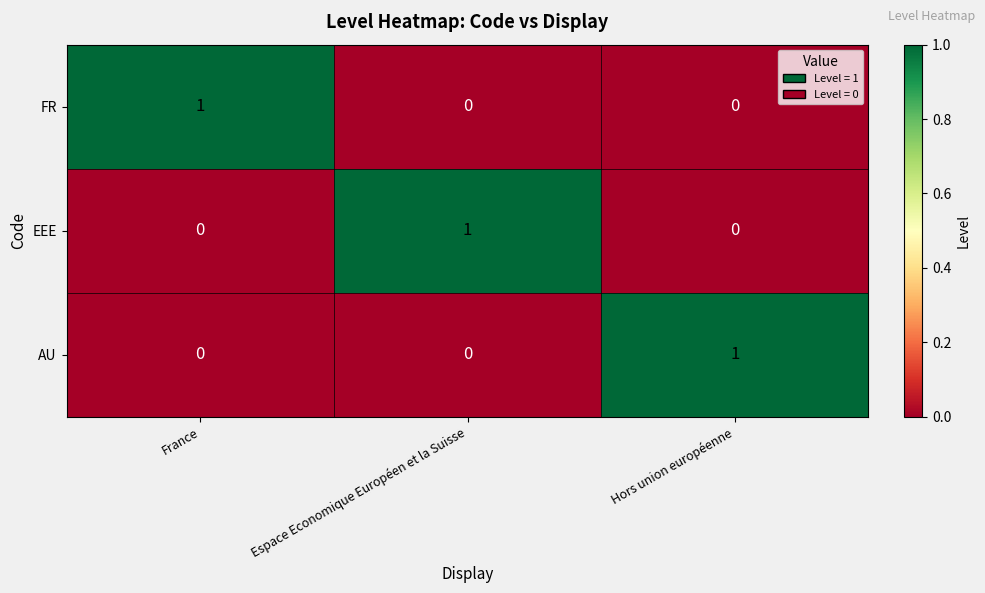

At how many categories does at least one series exceed 0?

3